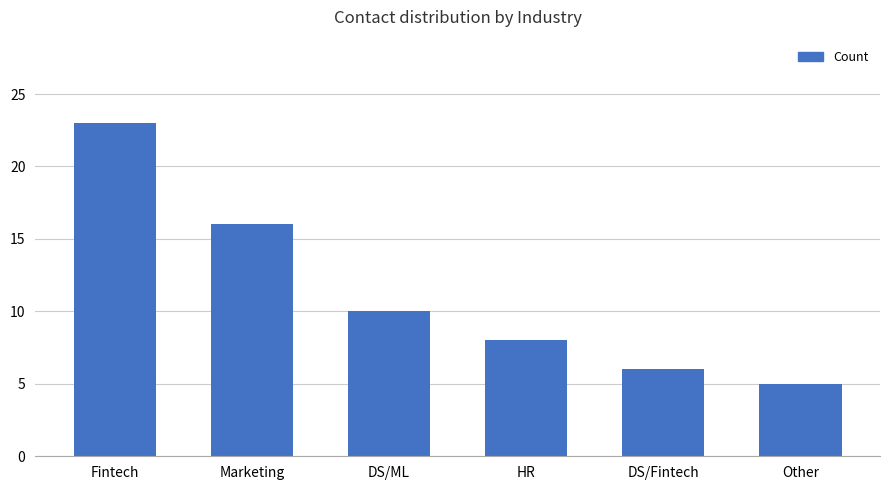

What is the label of the 4th bar from the left?

HR